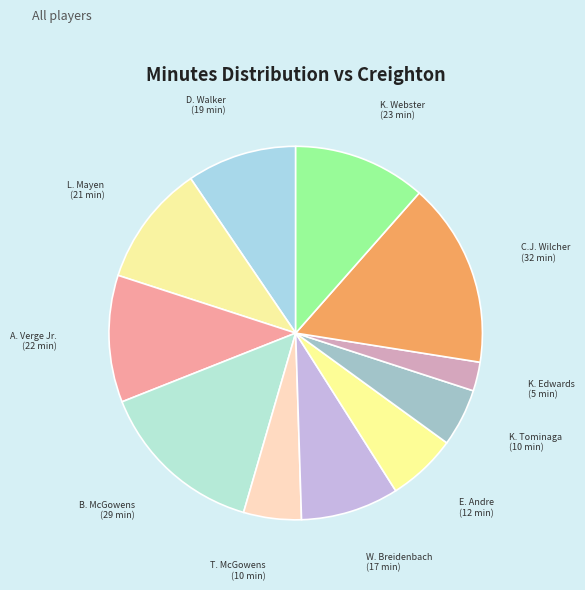

What is the smallest slice in the pie chart?

K. Edwards